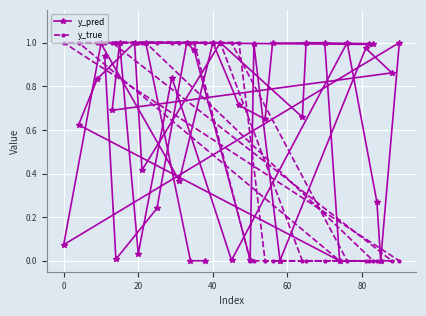

What is the value of the y_true point at the 12th from the left?

1.0